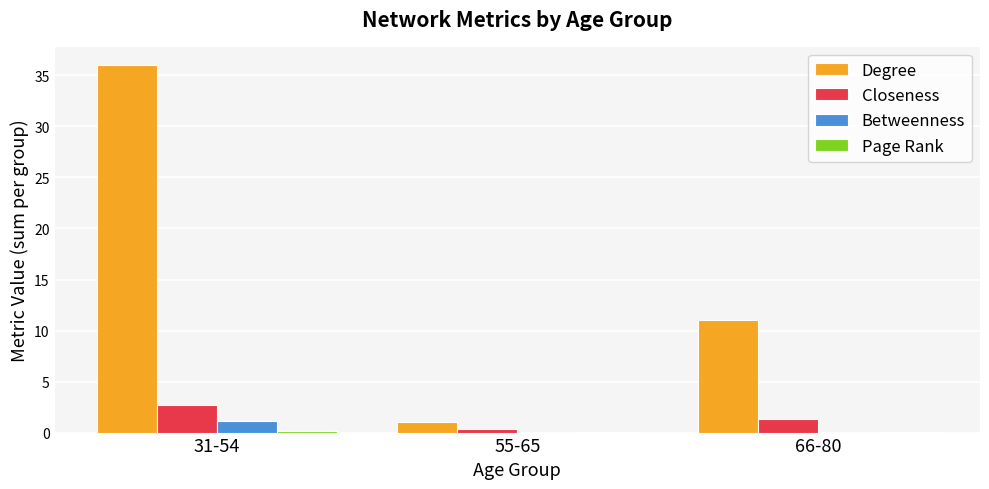

Between 55-65 and 66-80, which series saw the biggest shift?

Degree